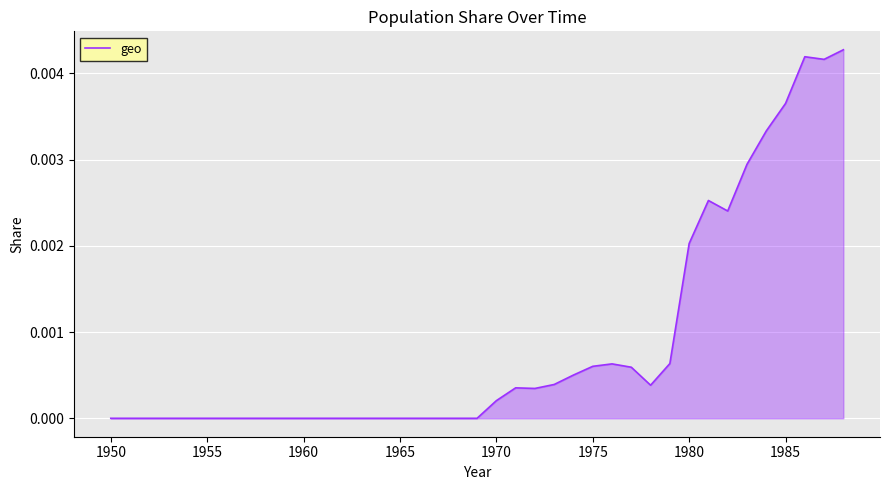

Which has a higher value, 1985 or 1950?

1985